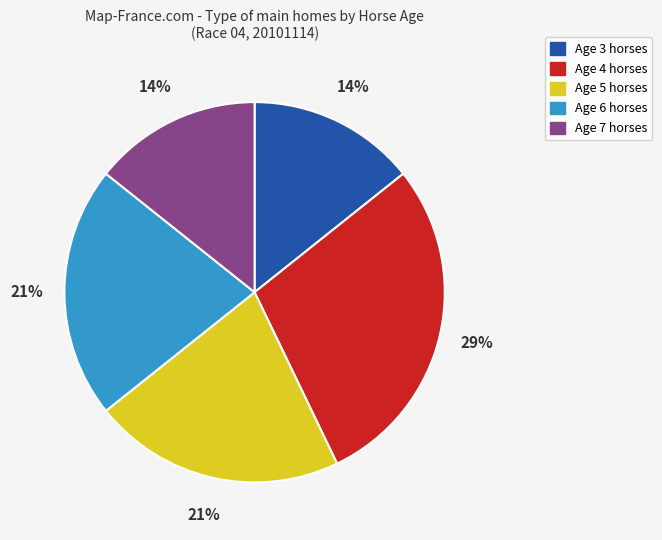

To the nearest percent, what portion does Age 7 horses represent?

14%